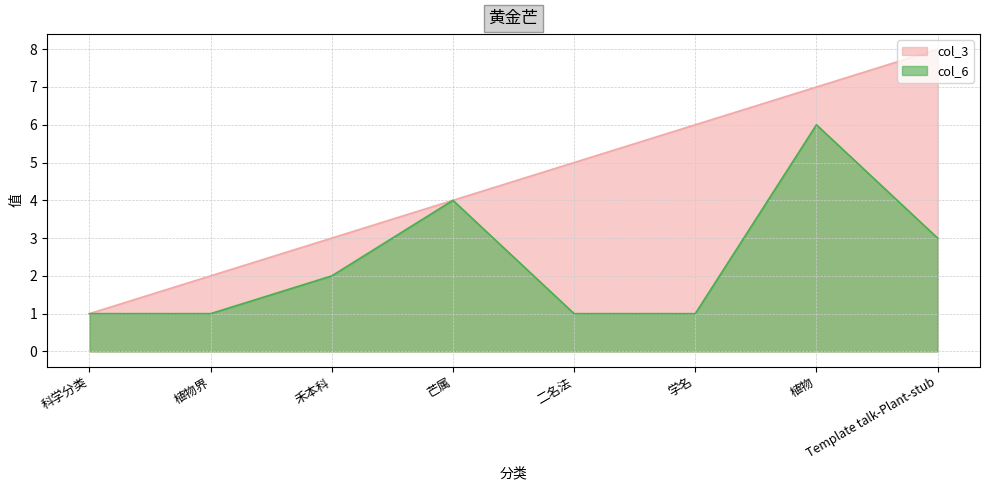

What is the average value of the col_3 series?

4